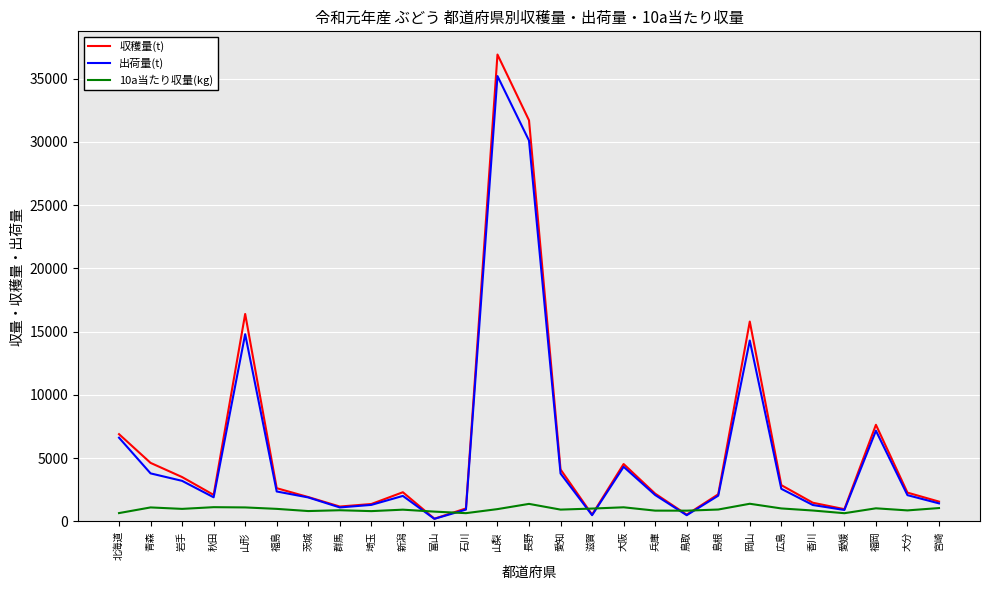

At which category is the sum across all series the highest?

山梨